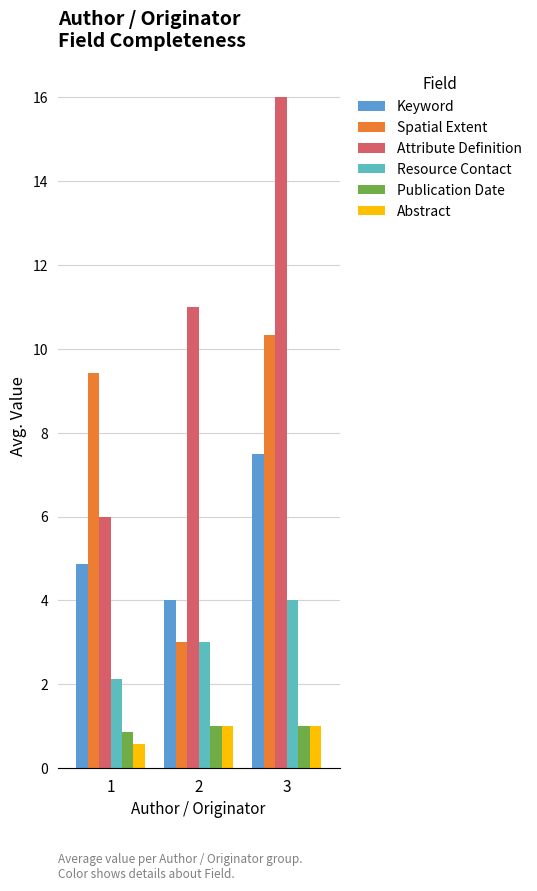

How many series are shown in this chart?

6